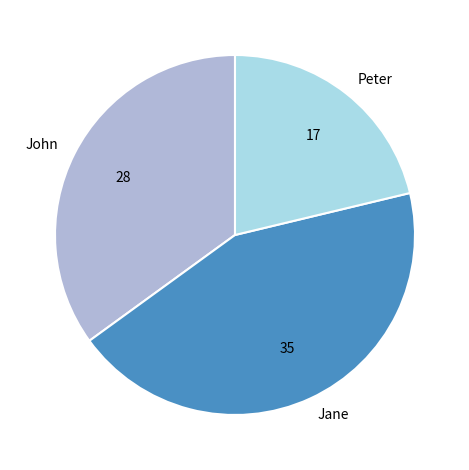

Approximately how many times larger is the value at Jane compared to Peter?

2.1